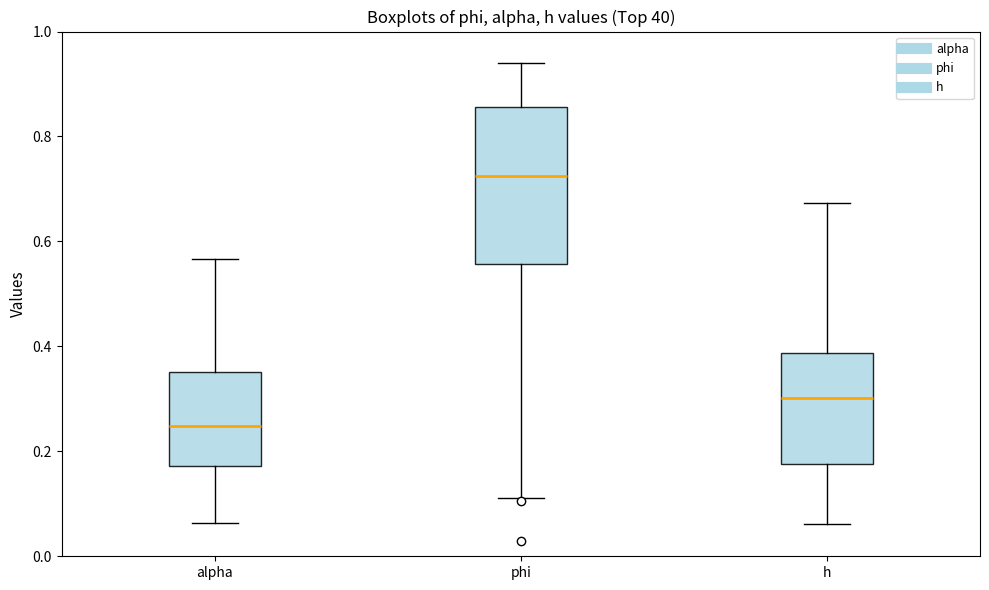

Reading left to right, transcribe this box plot: for each box, give where its median line is, the range the box spans, and where its two whiskers end, as read against the y-axis. The values are not printed on the chart, so give them approximately, as read against the axis.

alpha: median 0.24, box 0.18 to 0.36, whiskers 0.06 to 0.56
phi: median 0.72, box 0.56 to 0.86, whiskers 0.12 to 0.94
h: median 0.30, box 0.18 to 0.38, whiskers 0.06 to 0.68